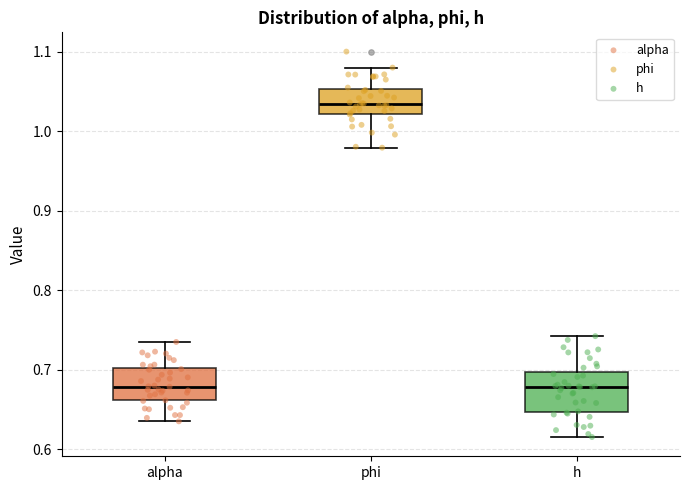

Where does the upper whisker of the box for phi end on the y-axis? The values are not printed on the chart, so give them approximately, as read against the axis.

1.08